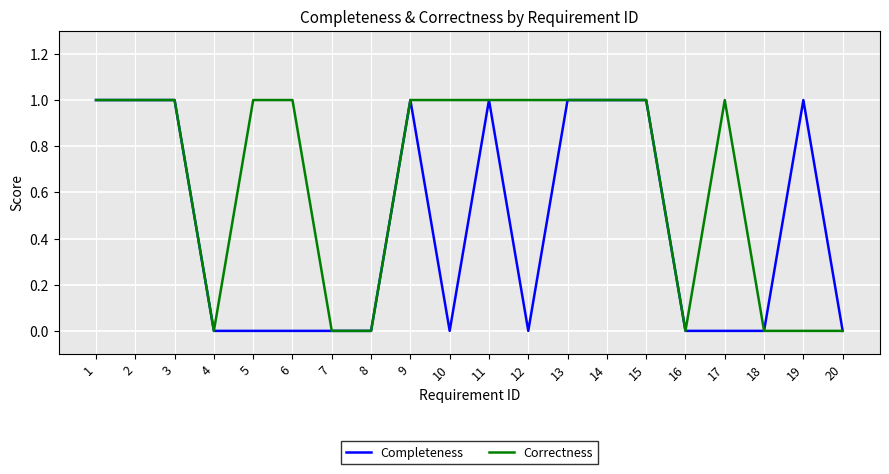

Rank the series by their average value, from lowest to highest.

Completeness, Correctness